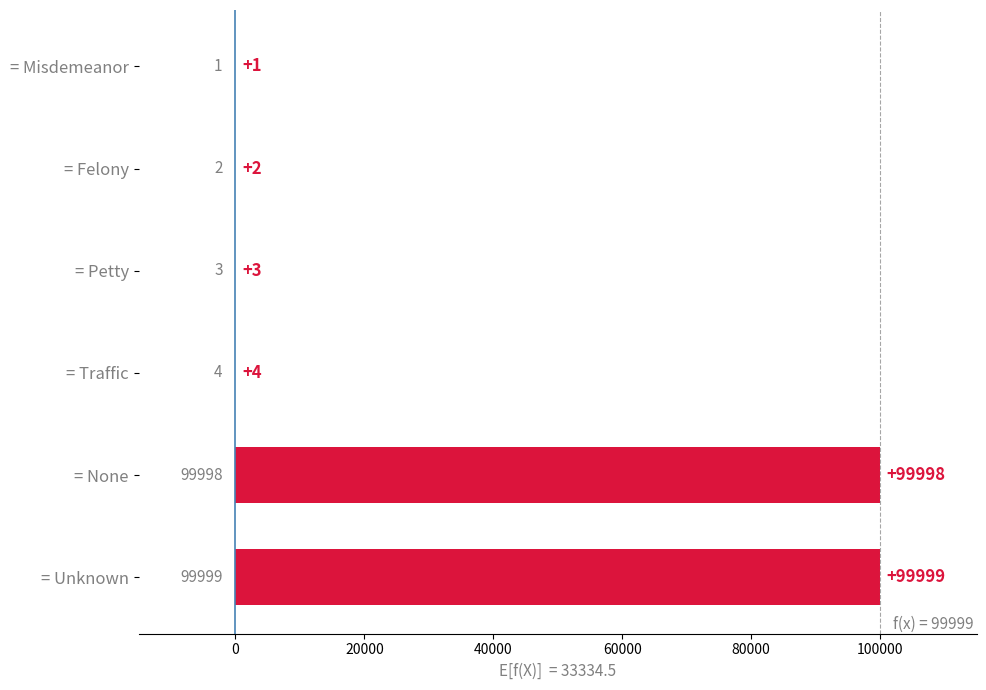

The value at = None is 49929. True or false?

False